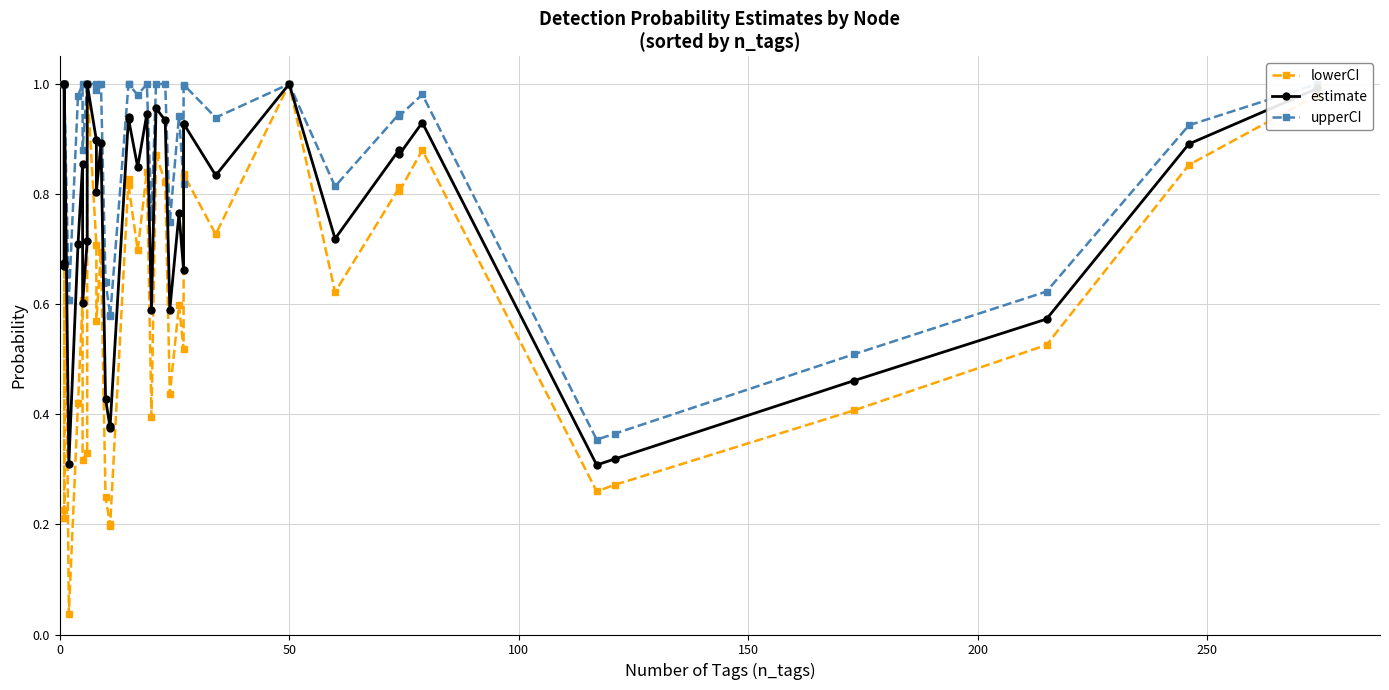

What is the highest value of the lowerCI series?

1.0